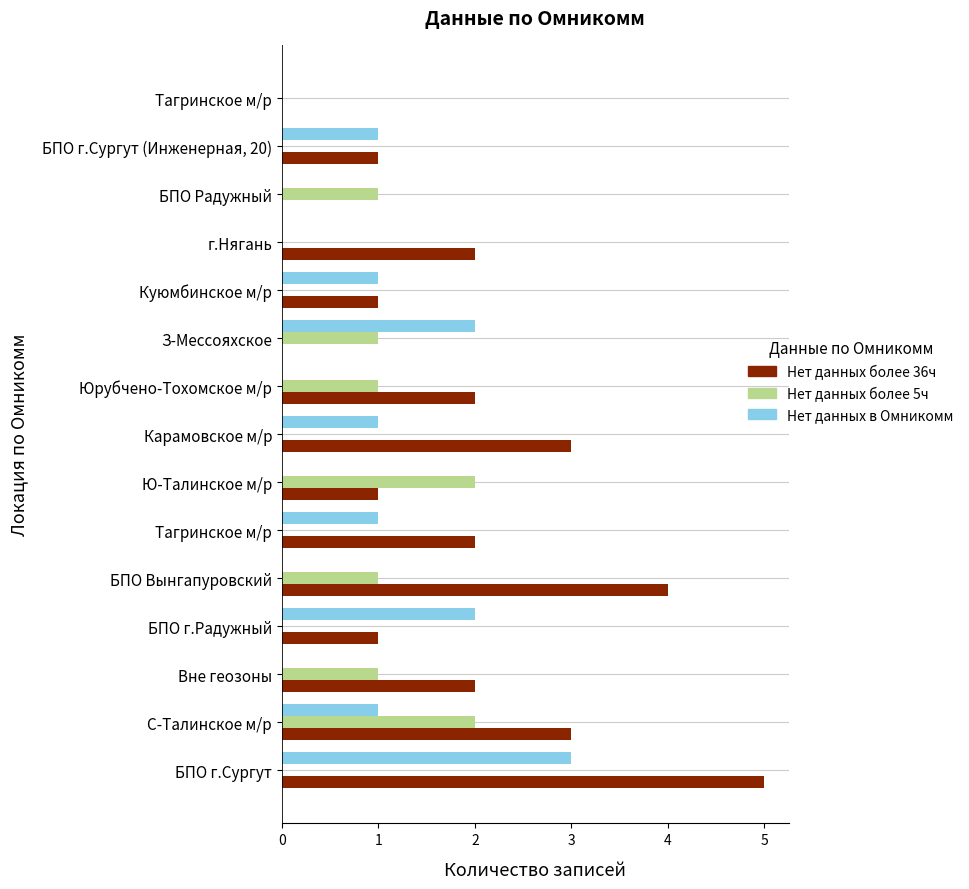

What are all the series names shown in the legend?

Нет данных более 36ч, Нет данных более 5ч, Нет данных в Омникомм